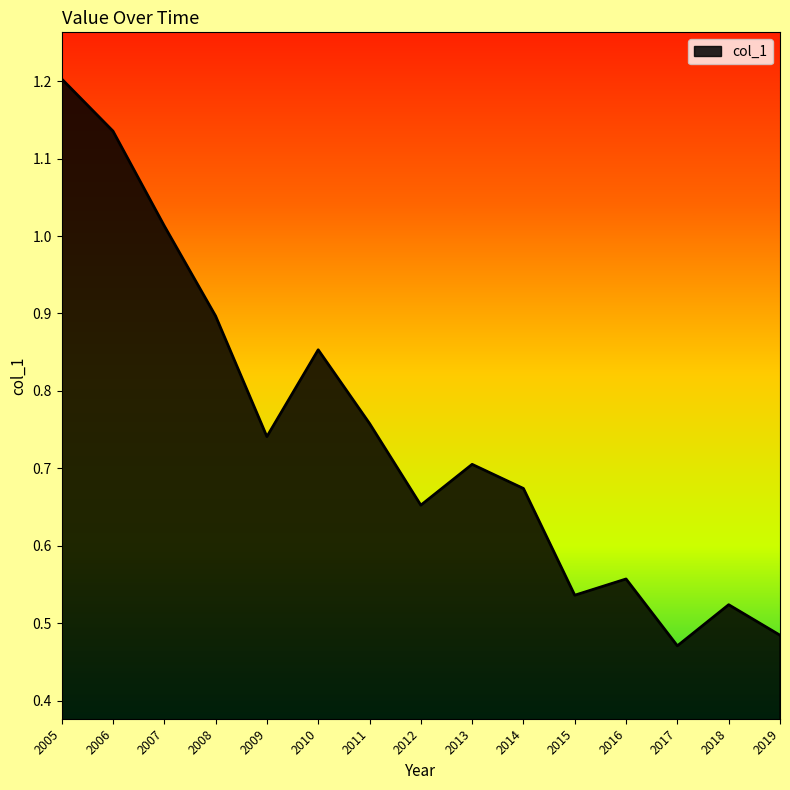

The value at 2009 is 0.3. True or false?

False